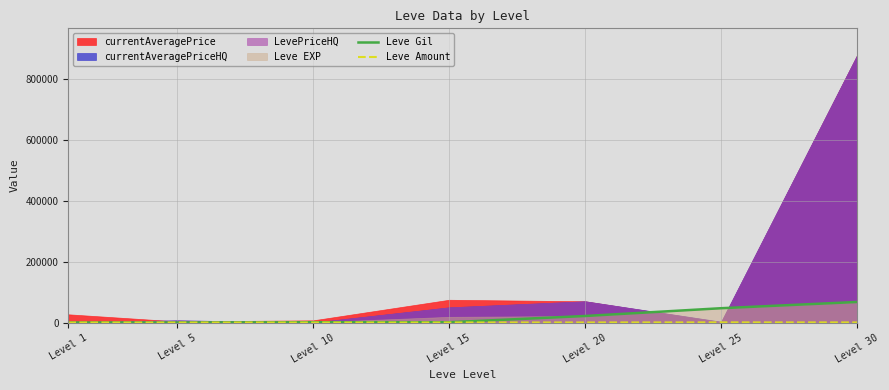

True or false: Leve Gil and Leve Amount intersect in this chart.

False